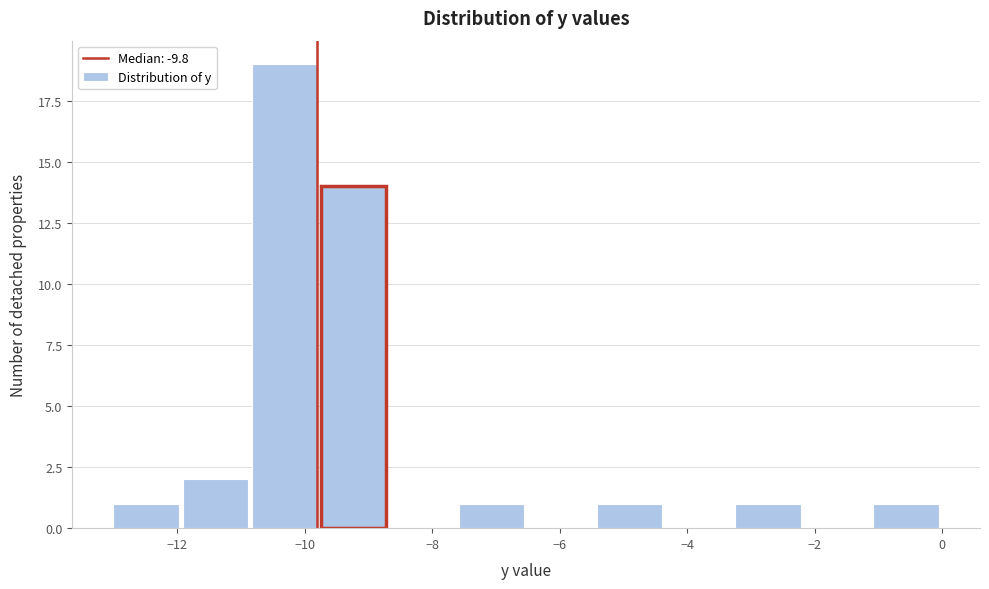

Reading left to right, list every bar in this chart as the range it spans on the x-axis followed by its height. Neither the bar edges nor the heights are printed on the chart, so give them approximately, as read against the axes.

-13.0 to -12.0: 1
-12.0 to -10.8: 2
-10.8 to -9.8: 19
-9.8 to -8.6: 14
-8.6 to -7.6: 0
-7.6 to -6.4: 1
-6.4 to -5.4: 0
-5.4 to -4.4: 1
-4.4 to -3.2: 0
-3.2 to -2.2: 1
-2.2 to -1.0: 0
-1.0 to 0.0: 1